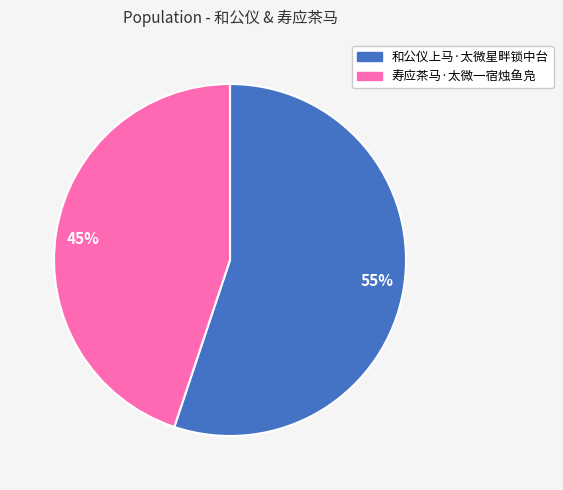

To the nearest percent, what is the combined percentage of 寿应茶马·太微一宿烛鱼凫 and 和公仪上马·太微星畔锁中台?

100%